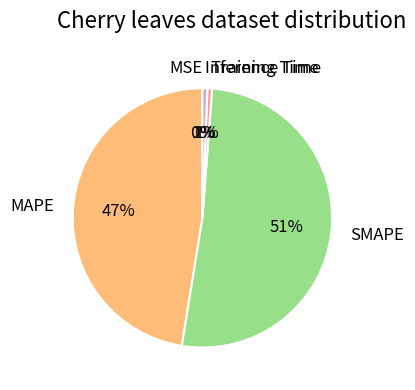

Which category has the biggest portion of the pie?

SMAPE